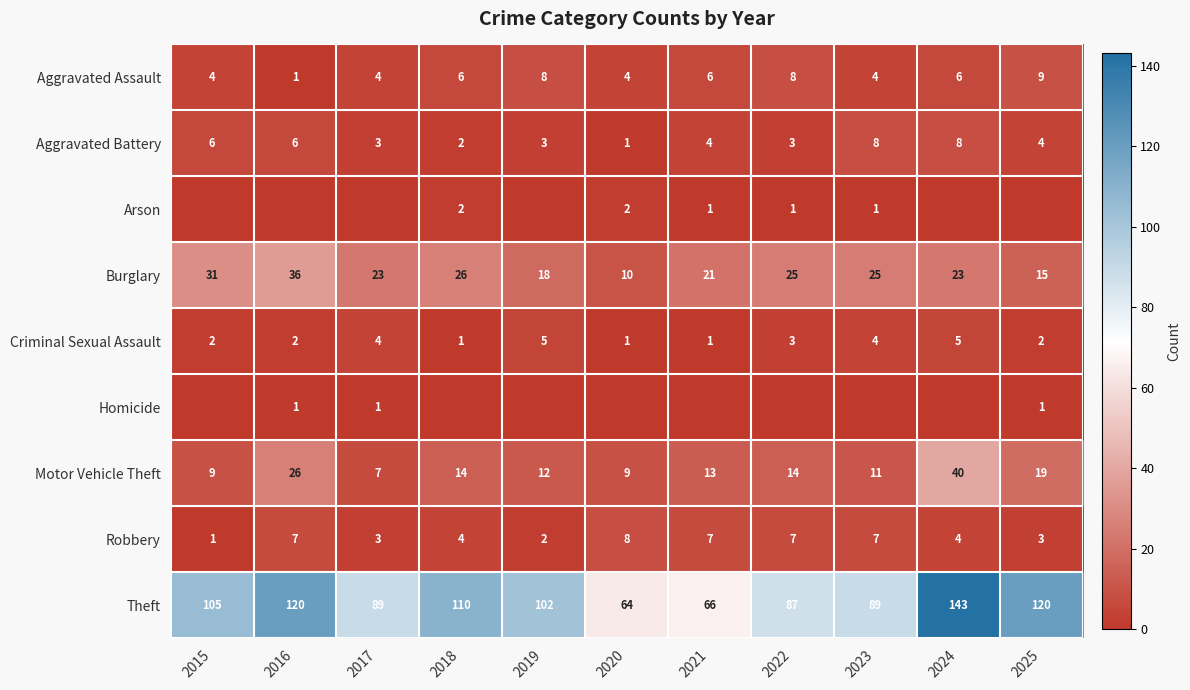

What is the average value of the Robbery series?

5